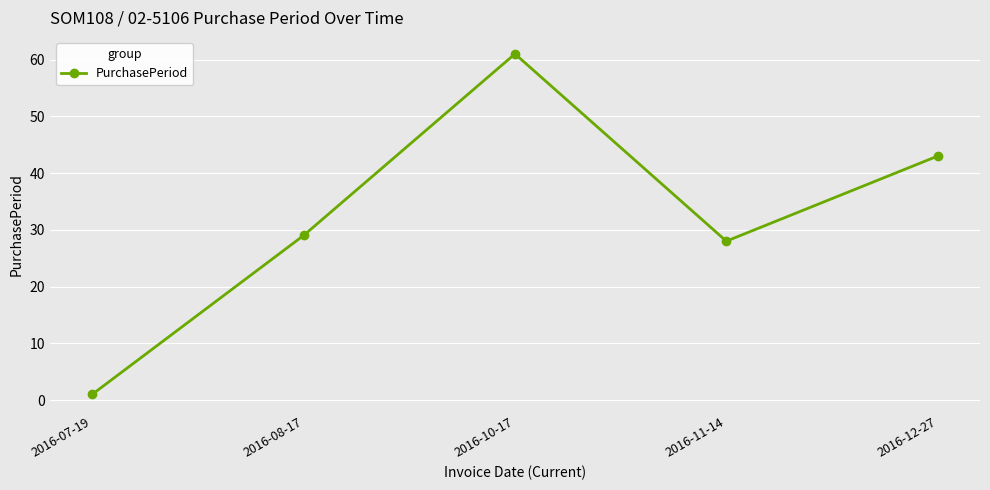

What value does the data have at 2016-12-27, to the nearest 10?

40